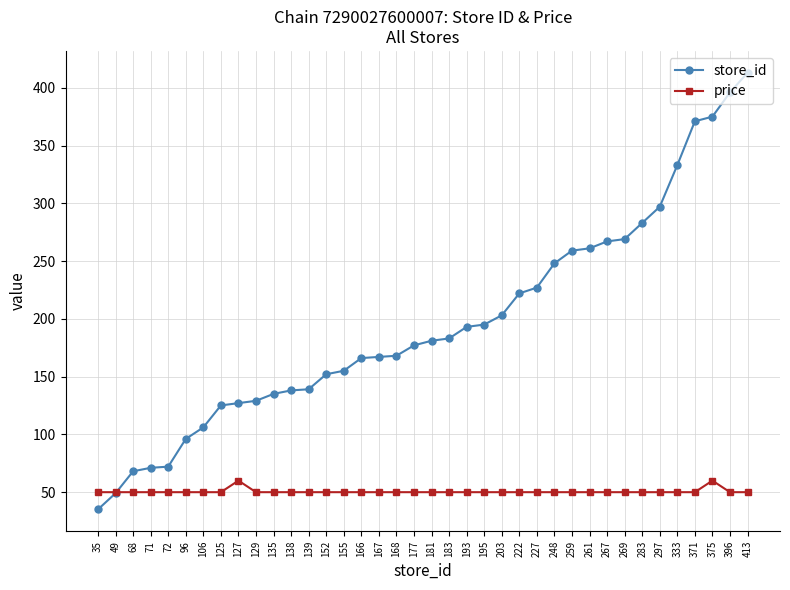

What are all the series names shown in the legend?

store_id, price